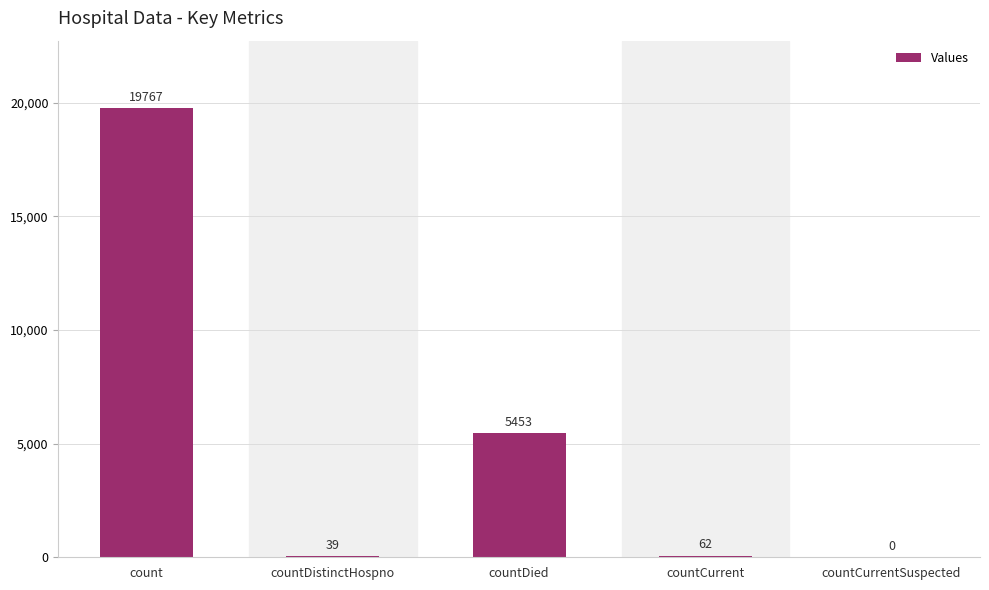

What is the approximate value at countCurrent, to the nearest 50?

50